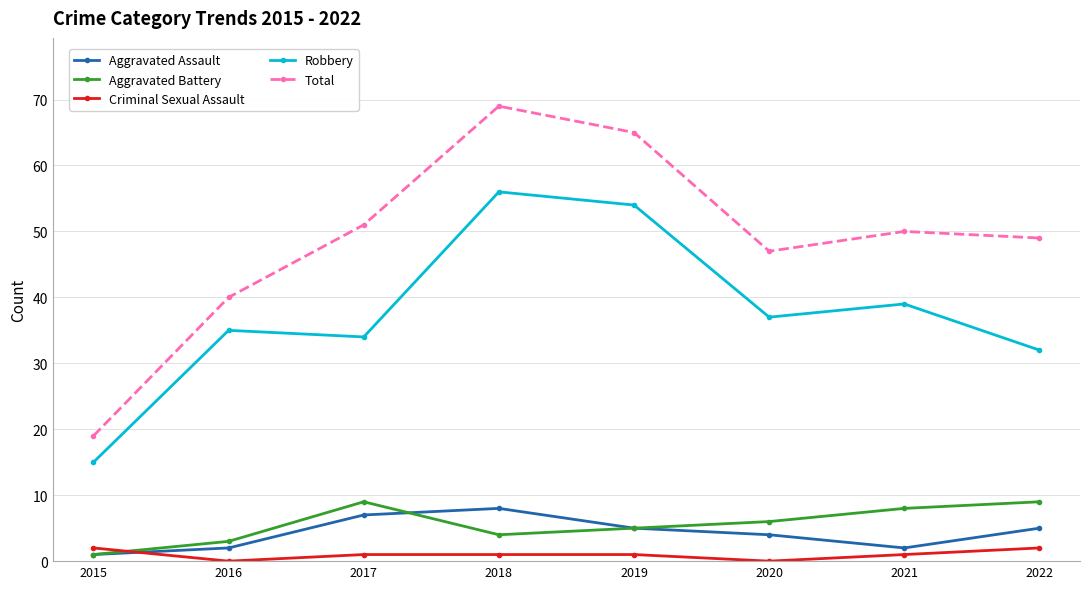

How many Aggravated Battery values are between 4 and 9?

6